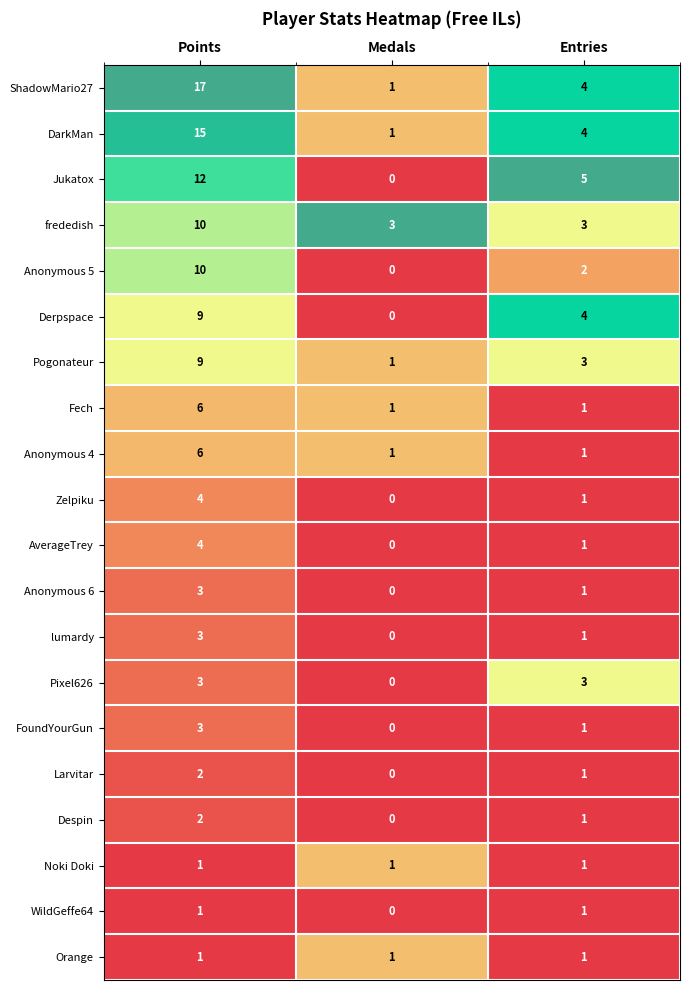

Which series has the largest total across all categories?

ShadowMario27